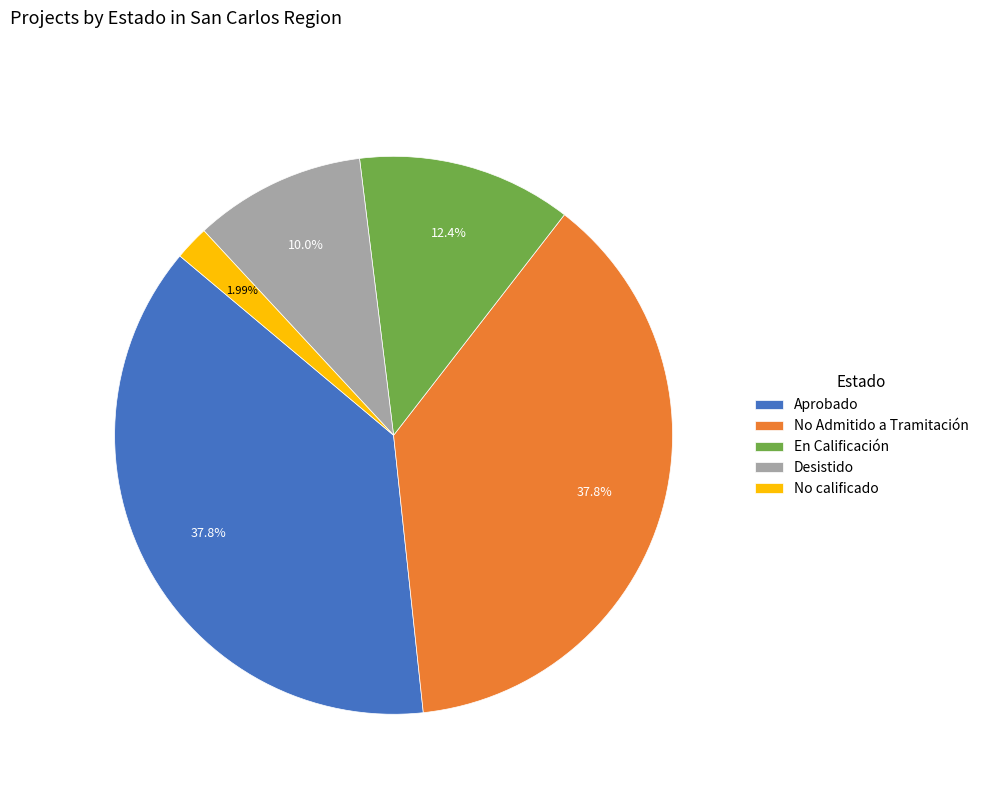

What is the smallest slice in the pie chart?

No calificado